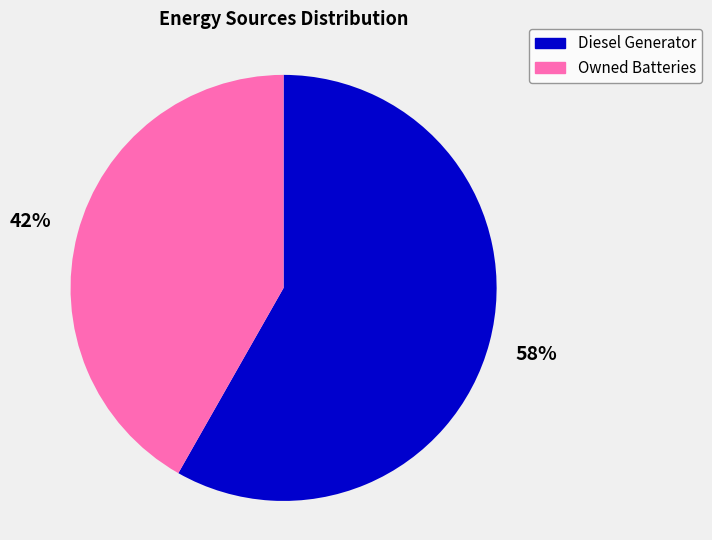

To the nearest percent, what is the average slice percentage?

50%